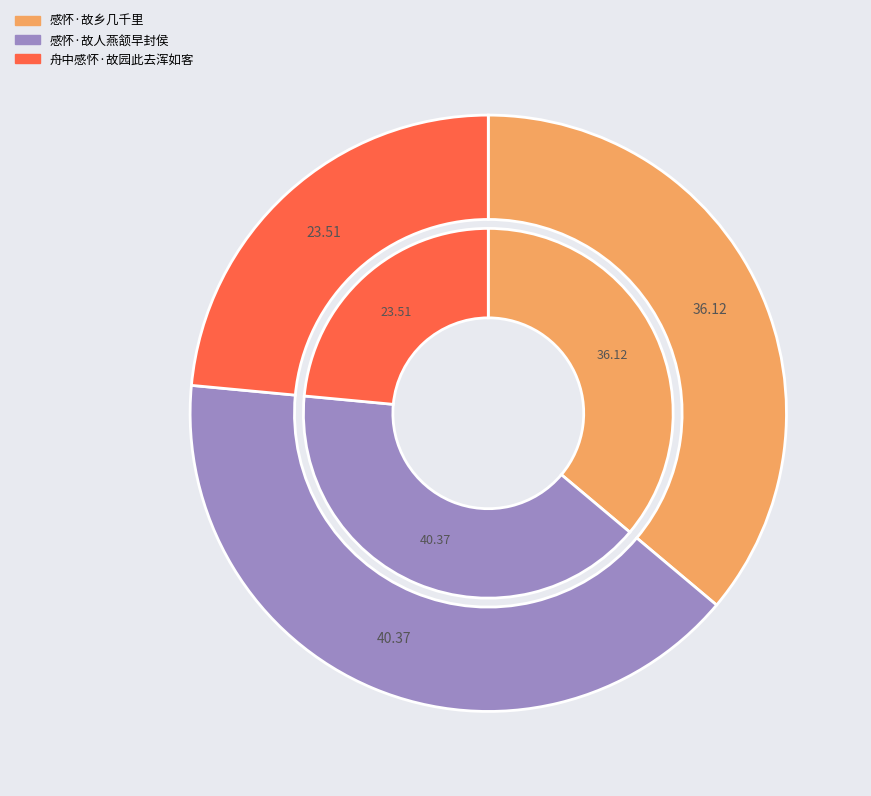

To the nearest percent, what percentage of the pie is 感怀·故乡几千里?

36%